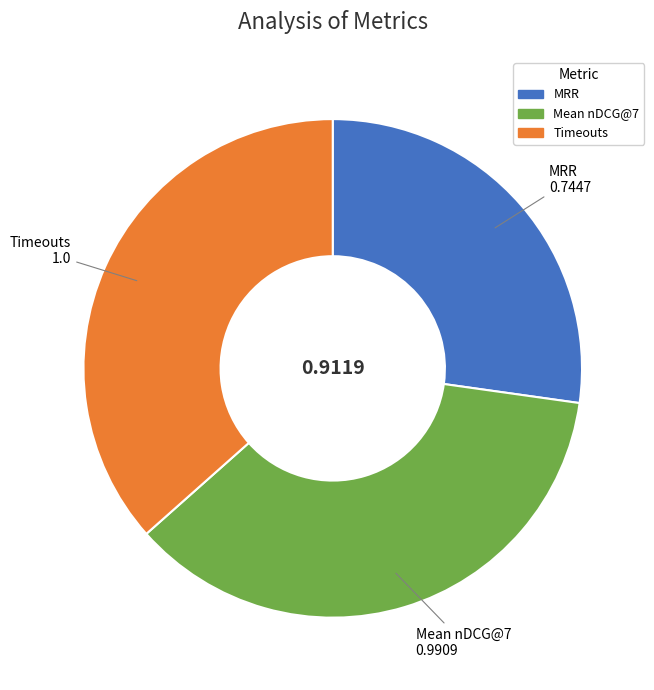

Is Mean nDCG@7 the majority of the pie?

No